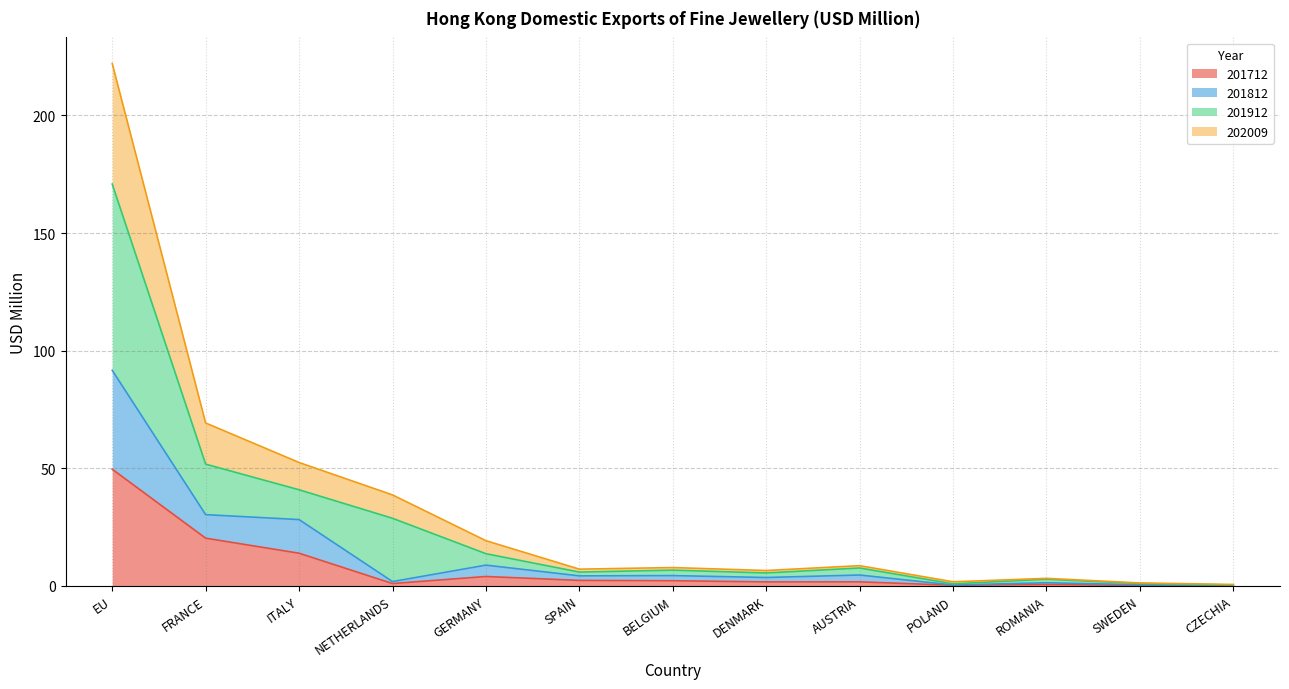

True or false: 201812 and 202009 intersect in this chart.

False